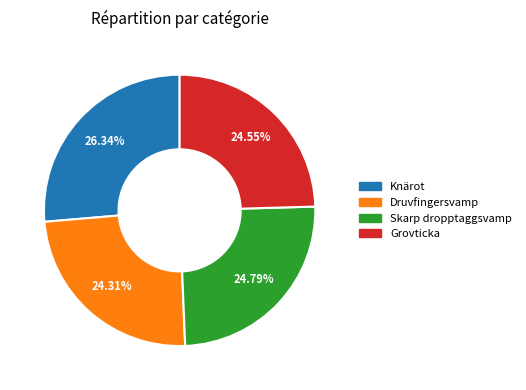

How many segments does this pie chart have?

4